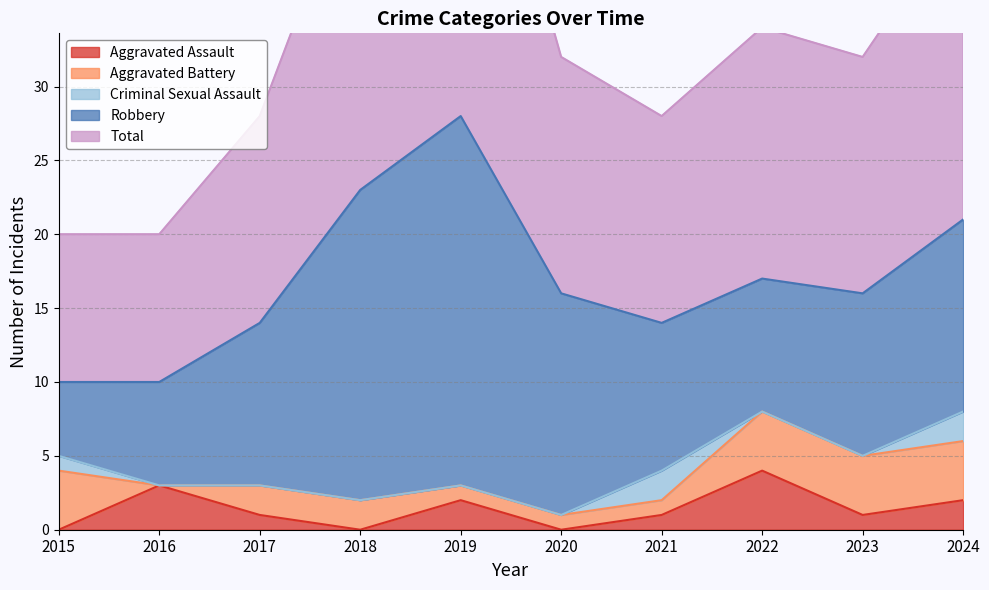

The Robbery series shows 25 at 2019. True or false?

True